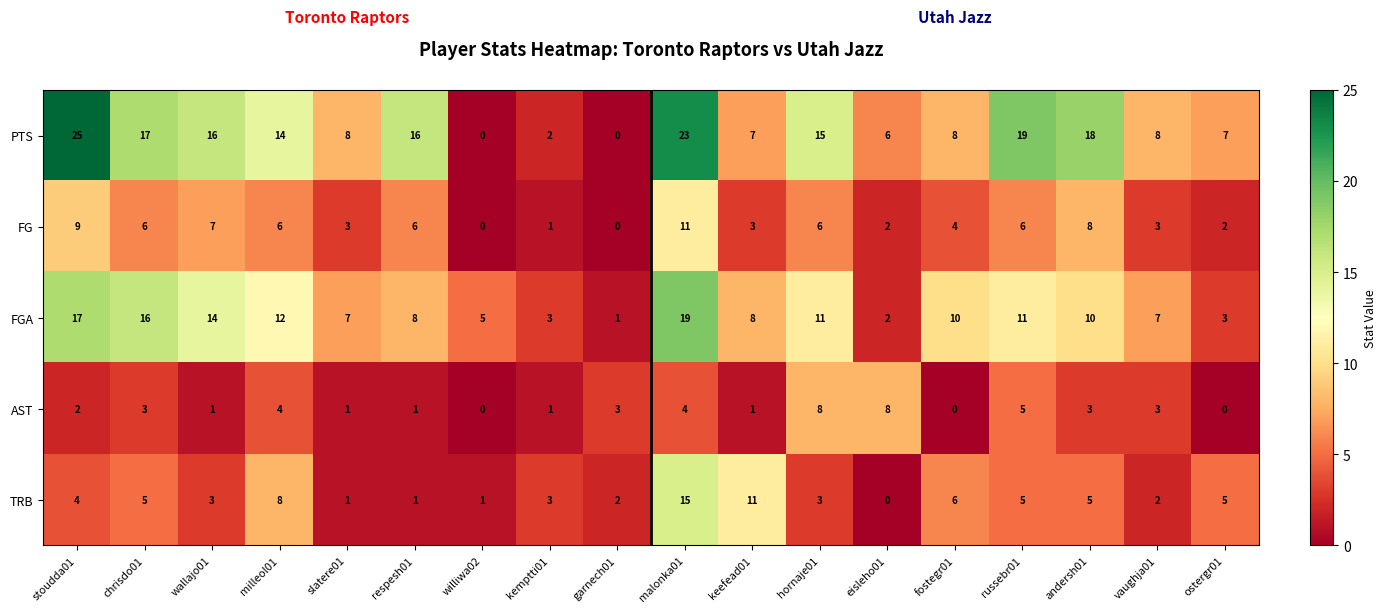

Count the number of categories in the chart.

18